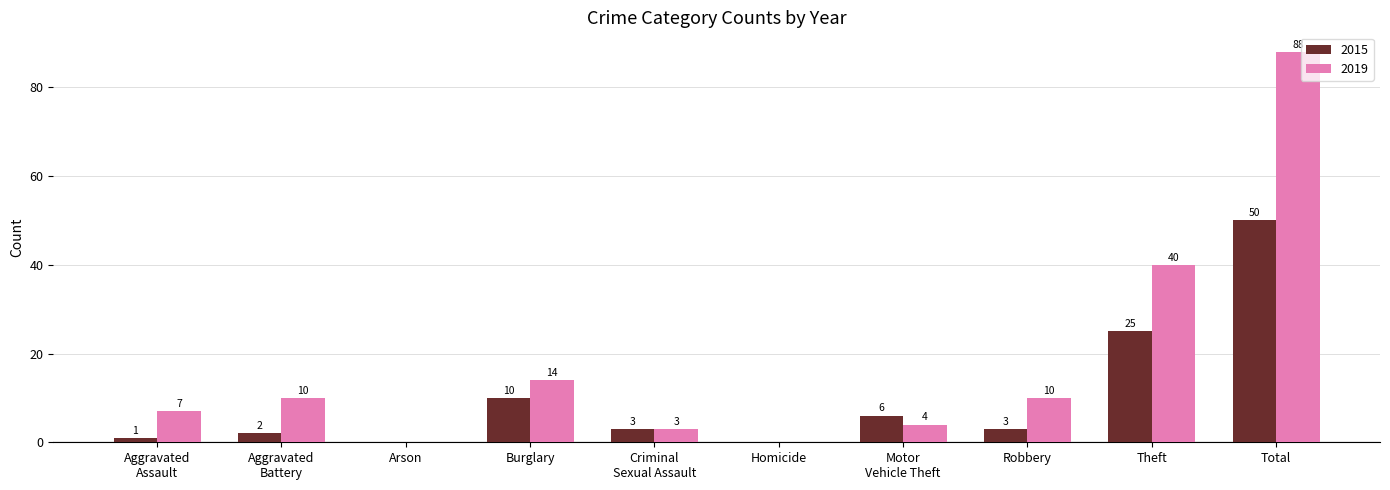

Which series has the largest total across all categories?

2019